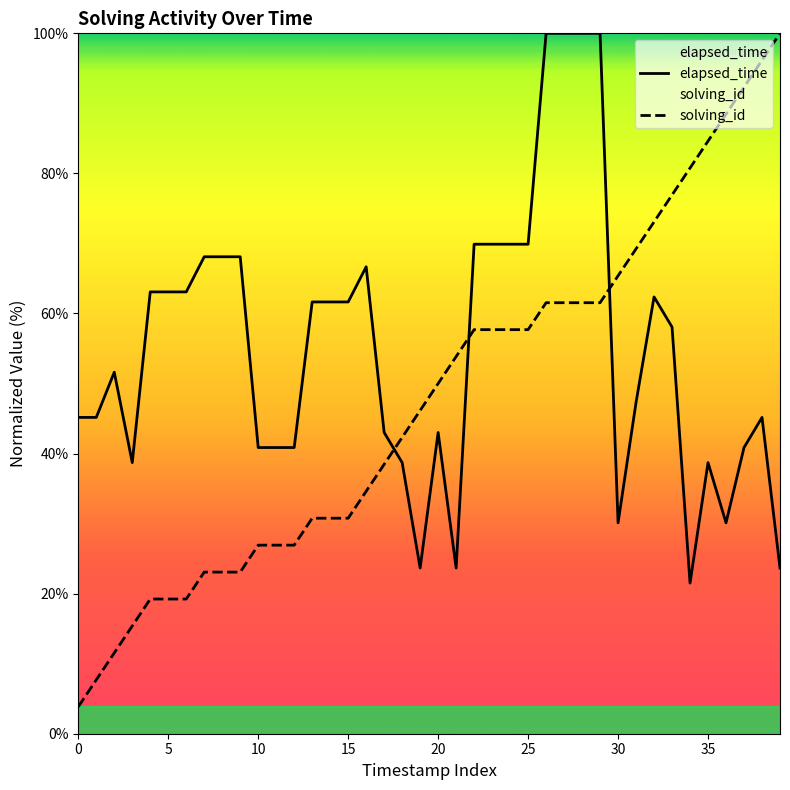

How many data points in elapsed_time are less than 58?

20